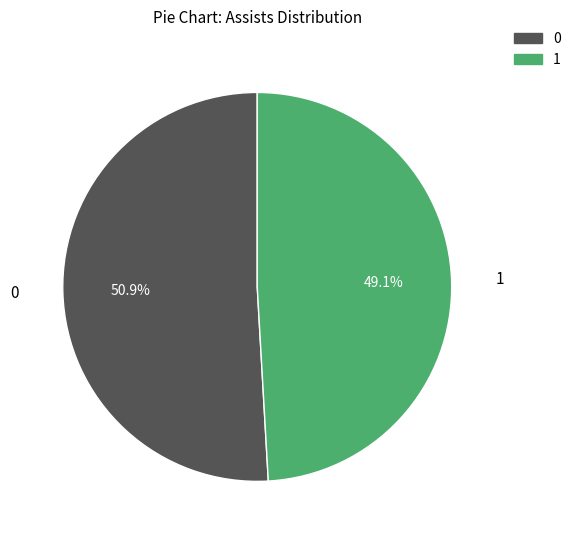

Is there a majority slice in this chart?

Yes